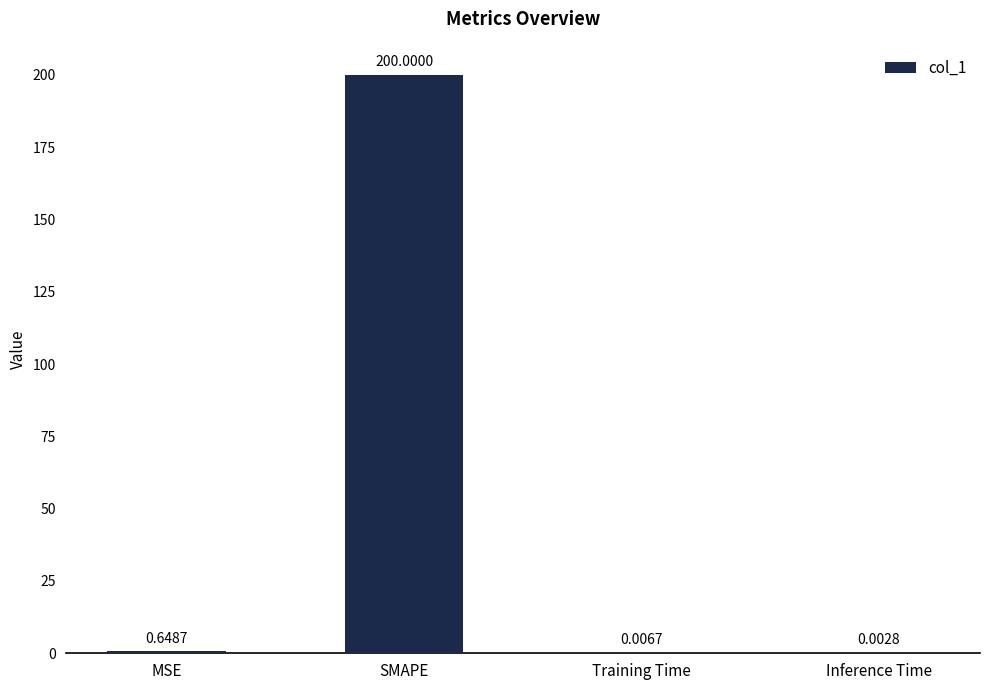

Between Inference Time and Training Time, which is larger?

Training Time